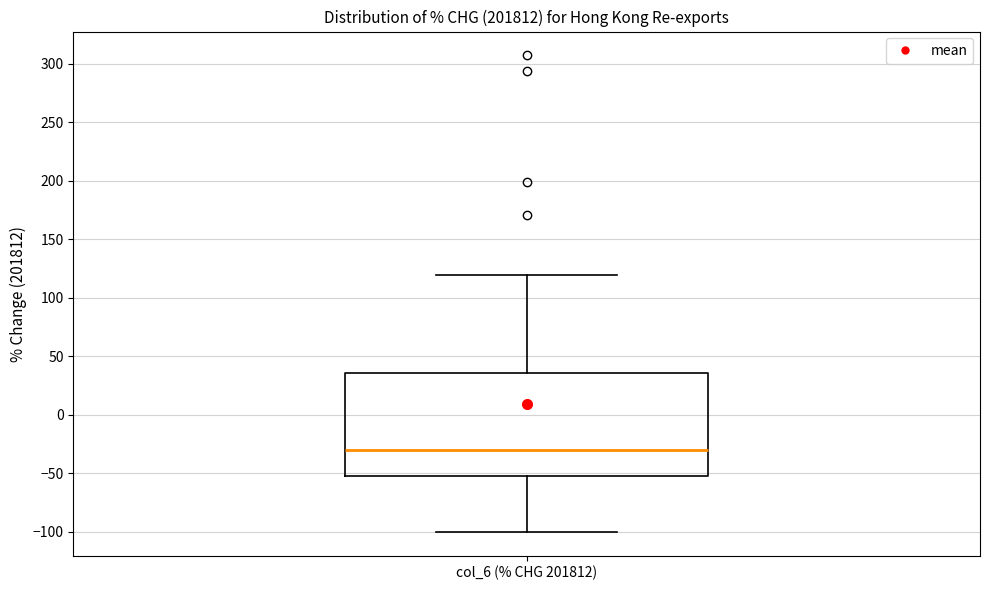

Read this box plot against the y-axis: the position of the median line, the range covered by the box, and the ends of both whiskers. The values are not printed on the chart, so give them approximately, as read against the axis.

median -30, box -50 to 35, whiskers -100 to 120